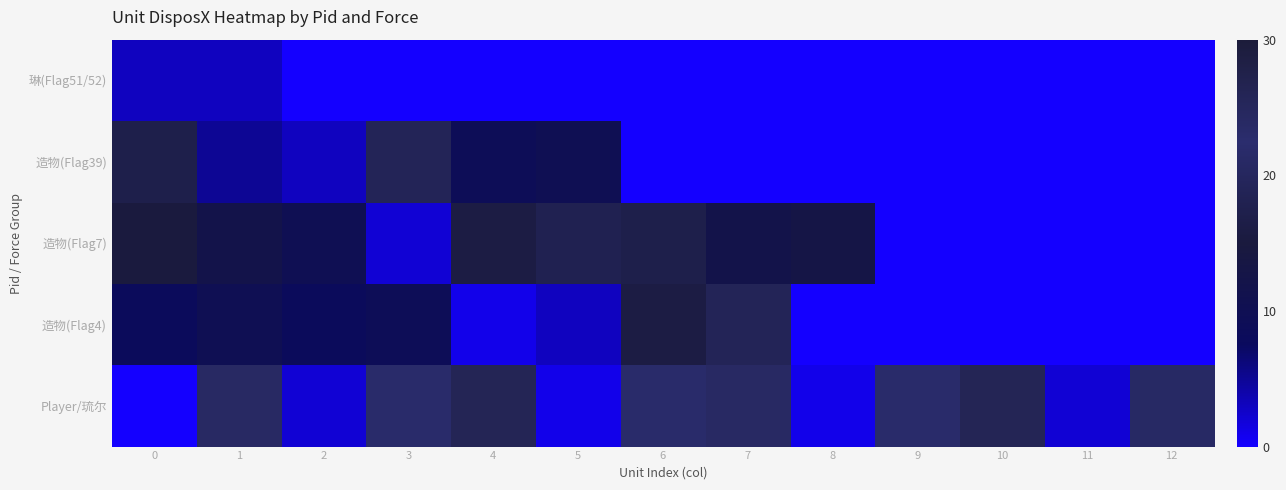

Reading left to right, extract all data points from this chart.

琳(Flag51/52): 0=3	1=3	2=0	3=0	4=0	5=0	6=0	7=0	8=0	9=0	10=0	11=0	12=0
造物(Flag39): 0=17	1=5	2=3	3=19	4=9	5=10	6=0	7=0	8=0	9=0	10=0	11=0	12=0
造物(Flag7): 0=15	1=12	2=10	3=2	4=16	5=18	6=17	7=12	8=13	9=0	10=0	11=0	12=0
造物(Flag4): 0=8	1=10	2=8	3=9	4=1	5=3	6=16	7=19	8=0	9=0	10=0	11=0	12=0
Player/琉尔: 0=0	1=24	2=2	3=22	4=26	5=1	6=23	7=24	8=1	9=23	10=26	11=2	12=21